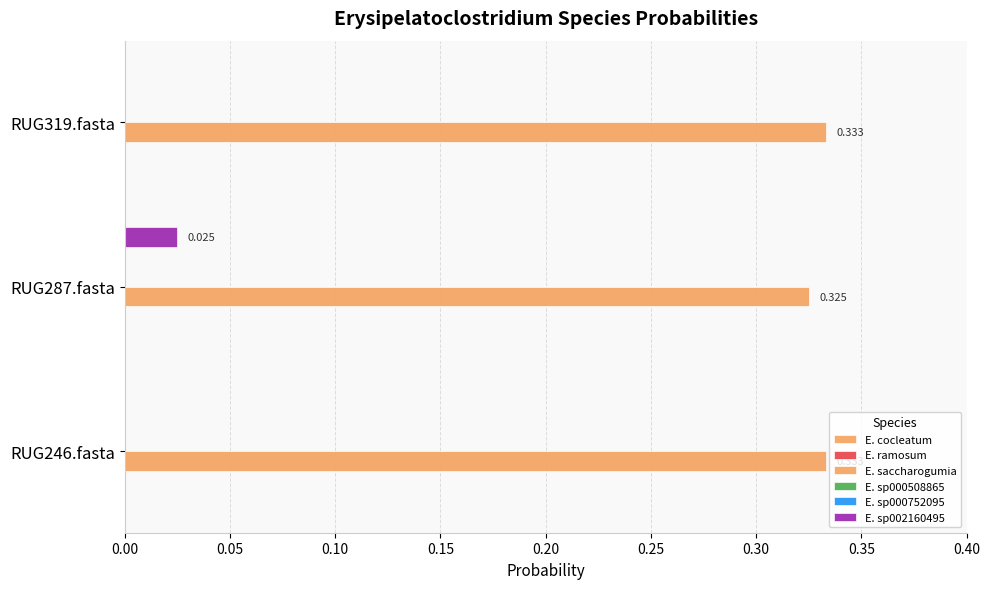

How many groups of bars are there?

3